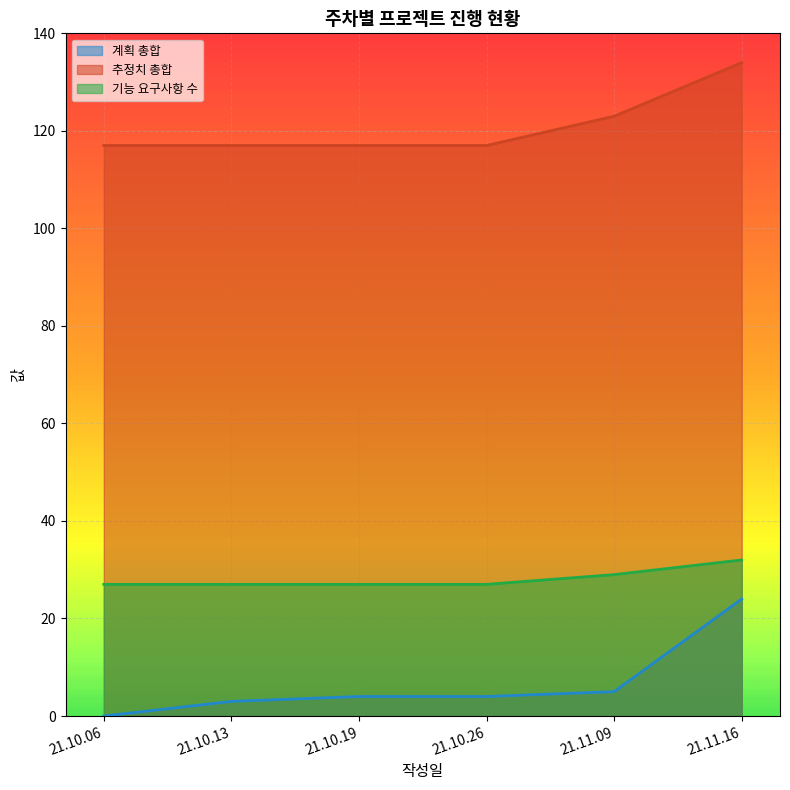

Reading left to right, list all the values displayed in this chart.

계획 총합: 0	3	4	4	5	24
추정치 총합: 117	117	117	117	123	134
기능 요구사항 수: 27	27	27	27	29	32